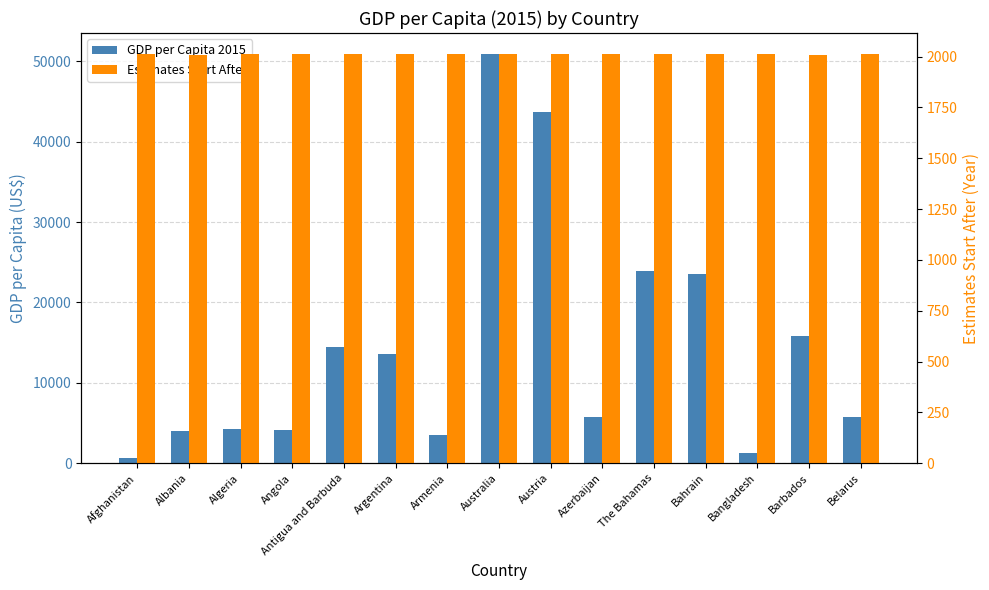

What are all the series names shown in the legend?

GDP per Capita 2015, Estimates Start After